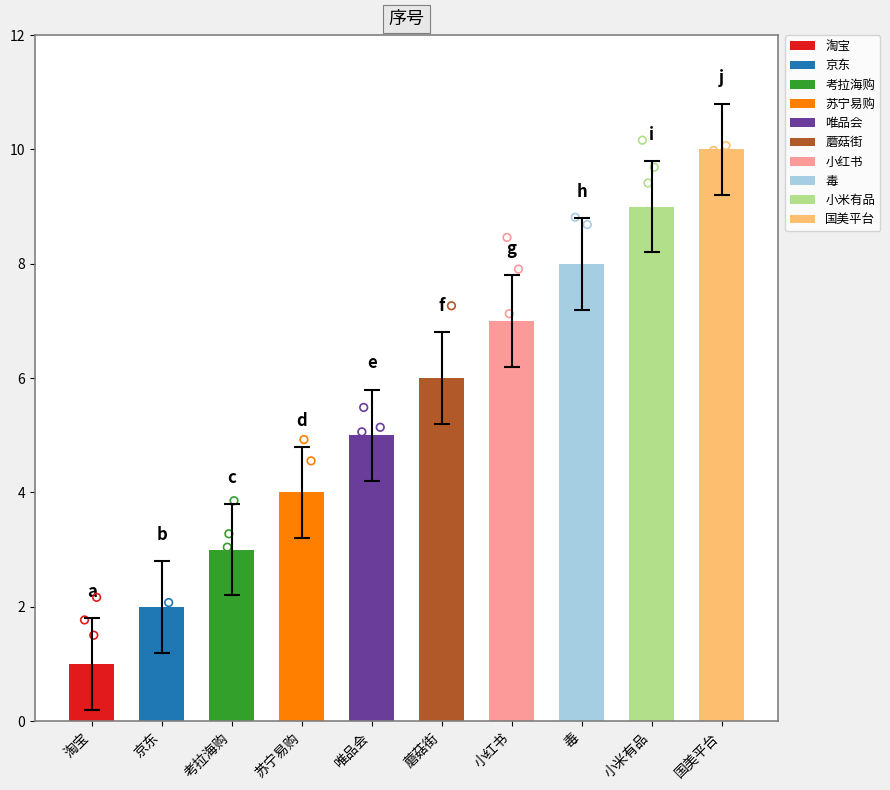

What is the ratio of the value at 京东 to the value at 国美平台?

0.3